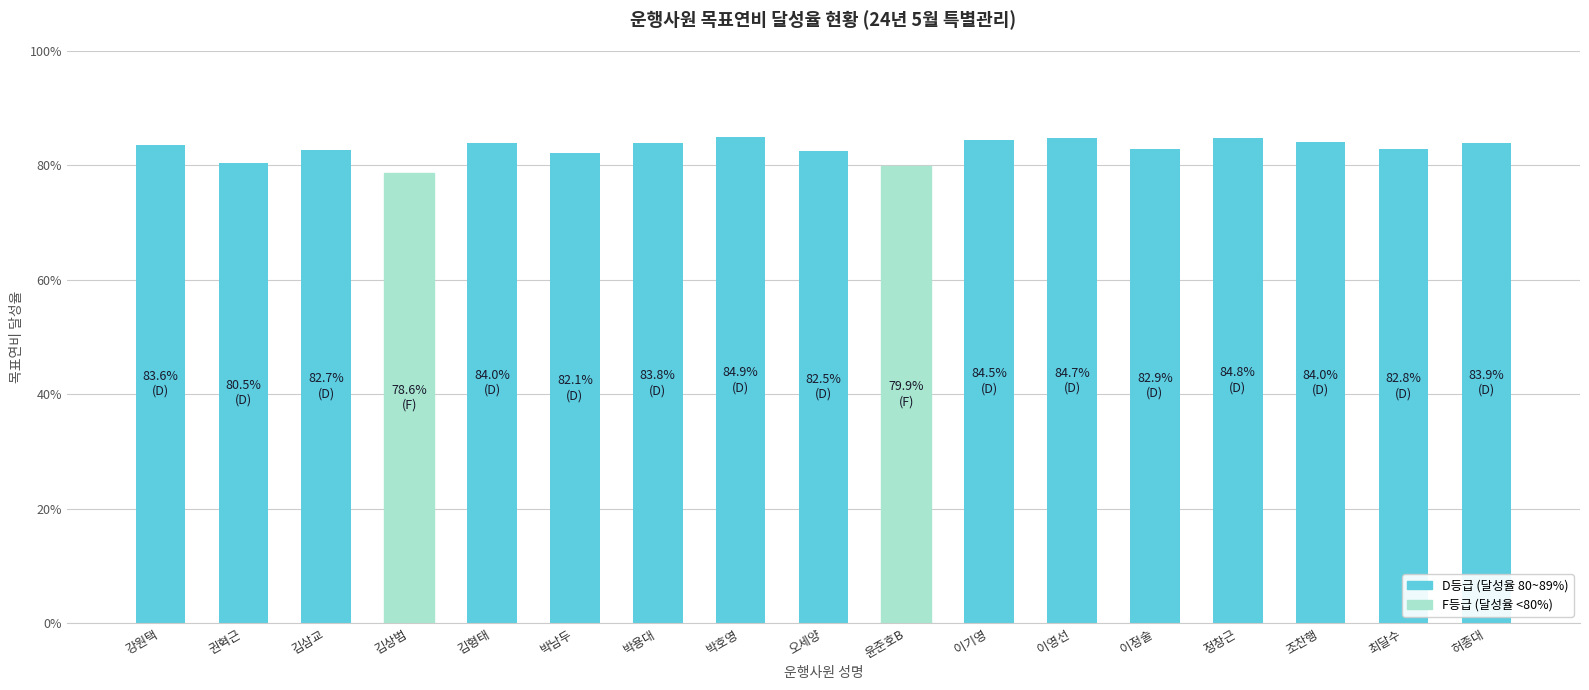

The value at 정창근 is 137.5. True or false?

False